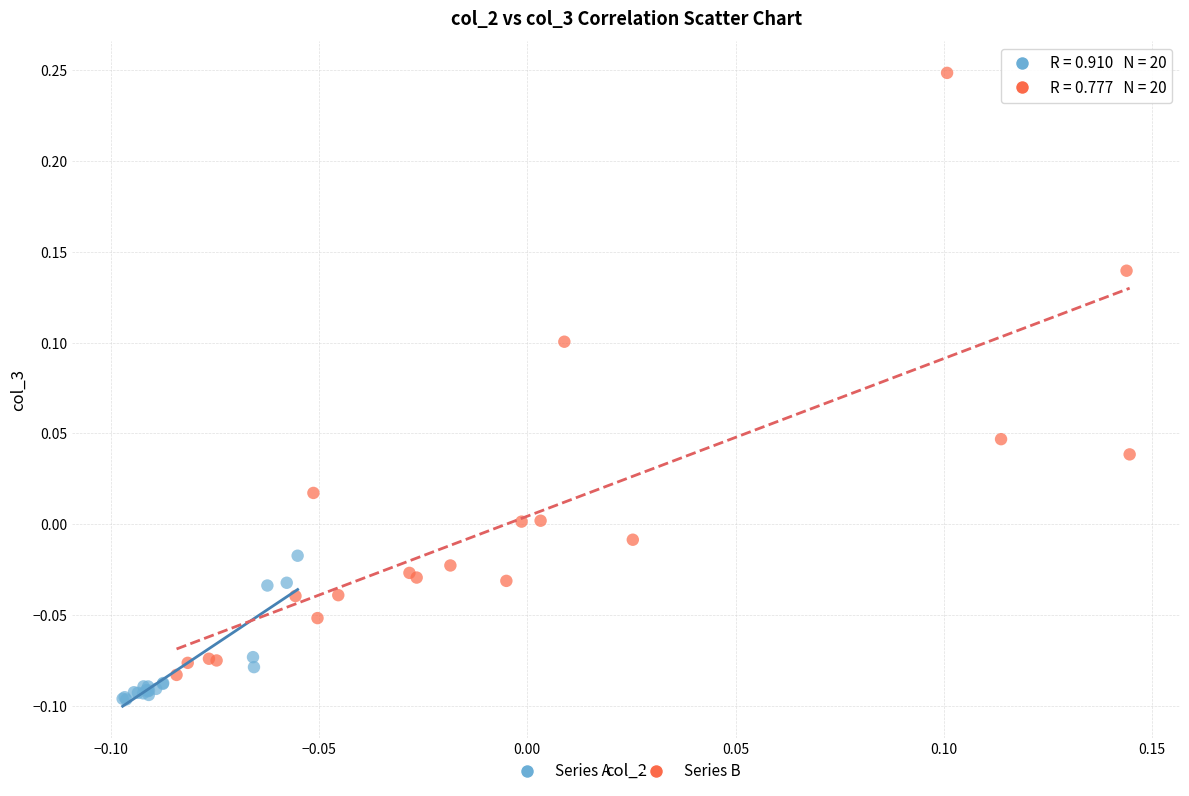

Which series has the largest Y range (max minus min)?

Series B